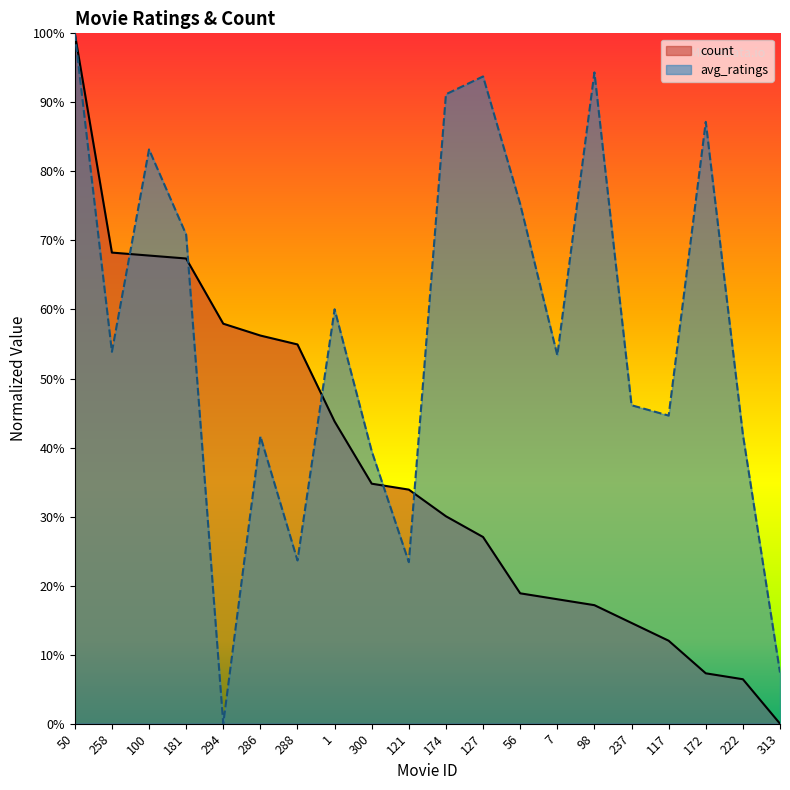

How many positive values does the avg_ratings series have?

19